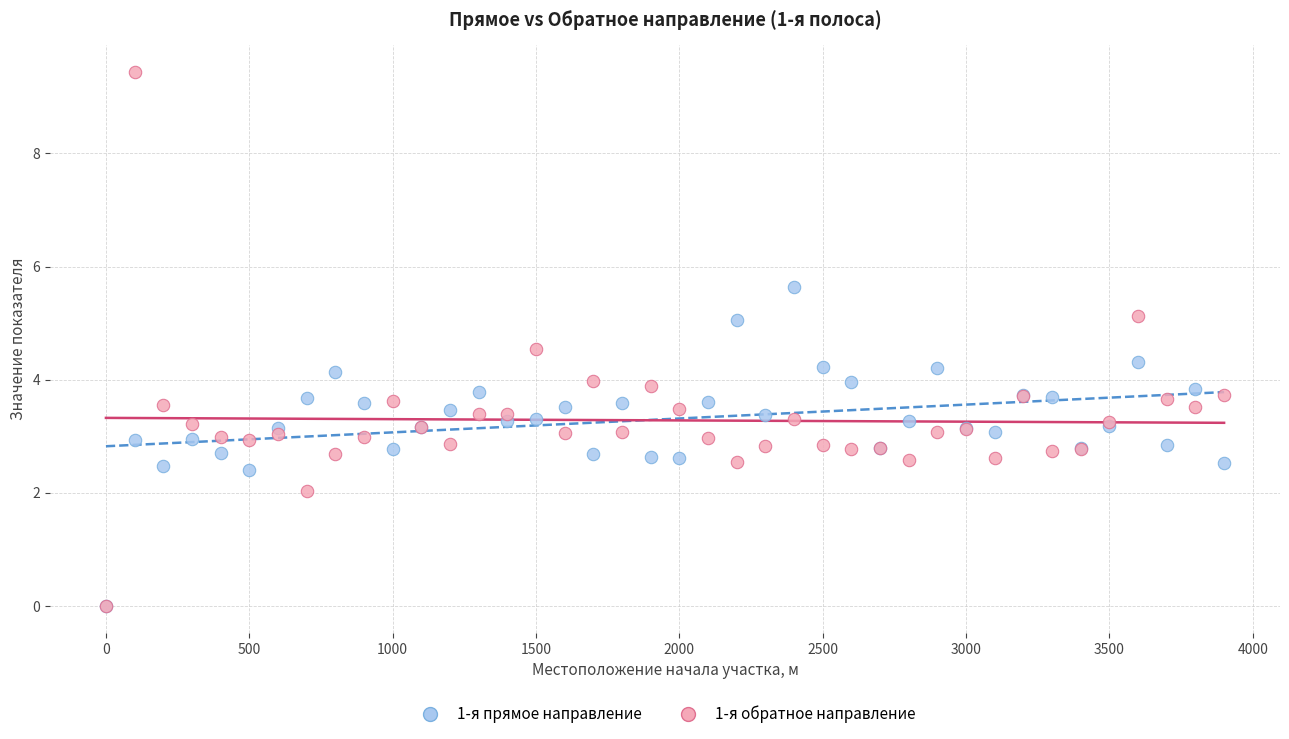

Which series reaches the maximum Y coordinate?

1-я обратное направление